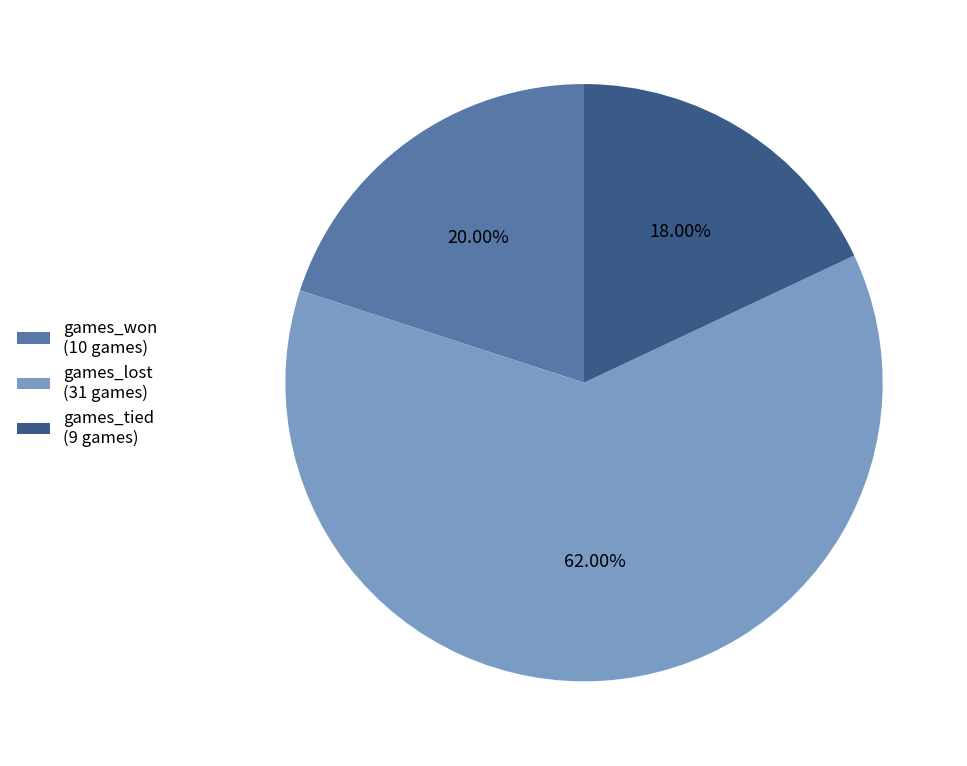

True or false: games_tied accounts for 18% of the total.

True